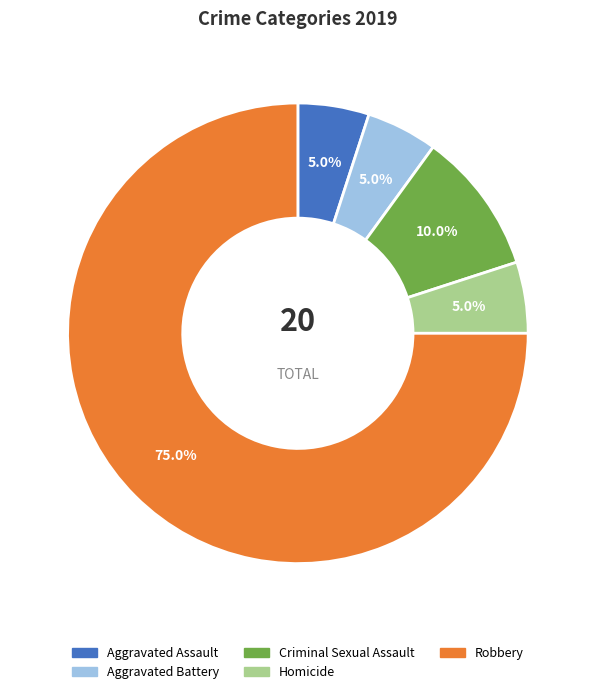

Which category has the biggest portion of the pie?

Robbery